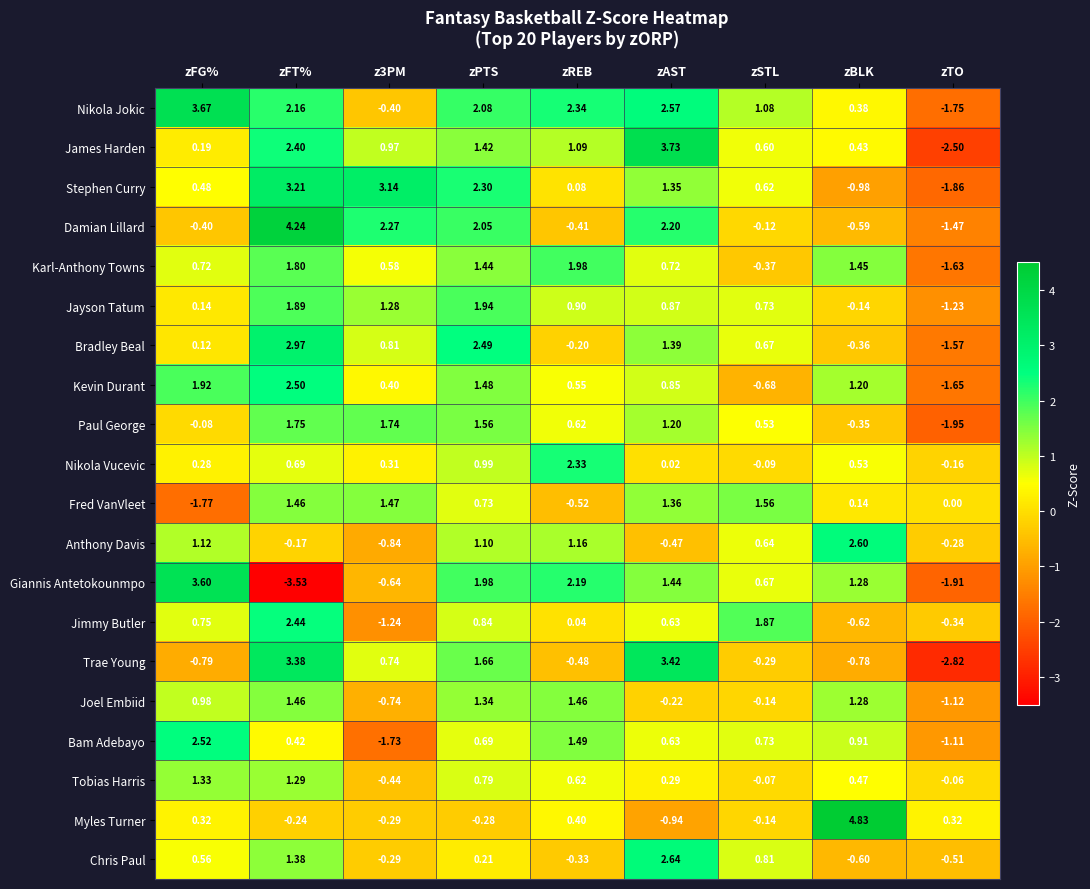

Between zSTL and zBLK, which series saw the biggest shift?

Myles Turner